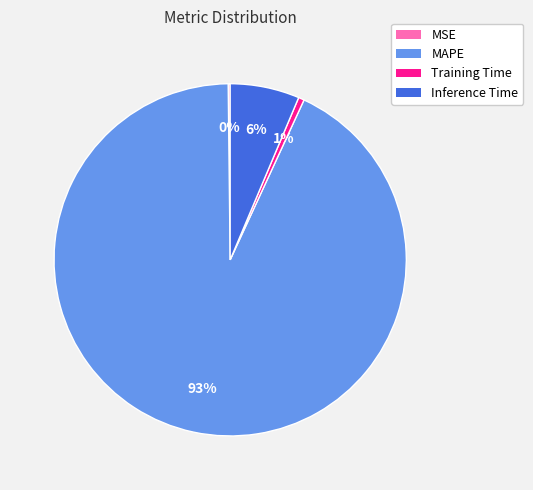

To the nearest percent, what portion does MAPE represent?

93%